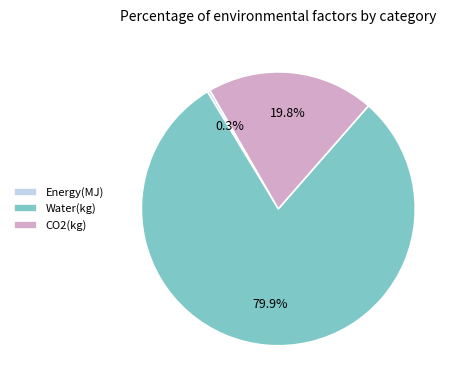

Does any single category account for the majority?

Yes